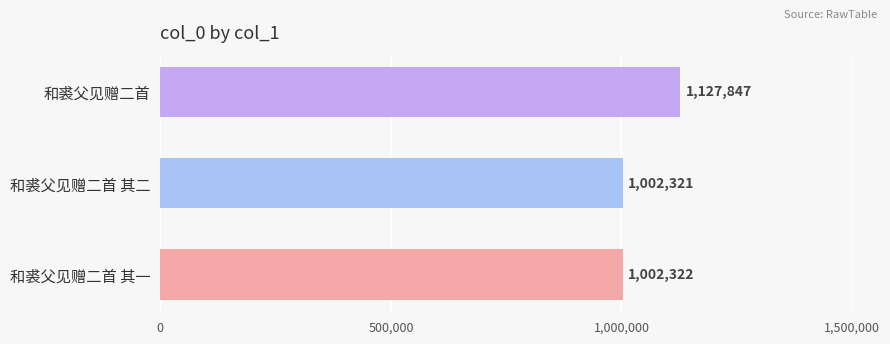

How many categories are shown in the chart?

3